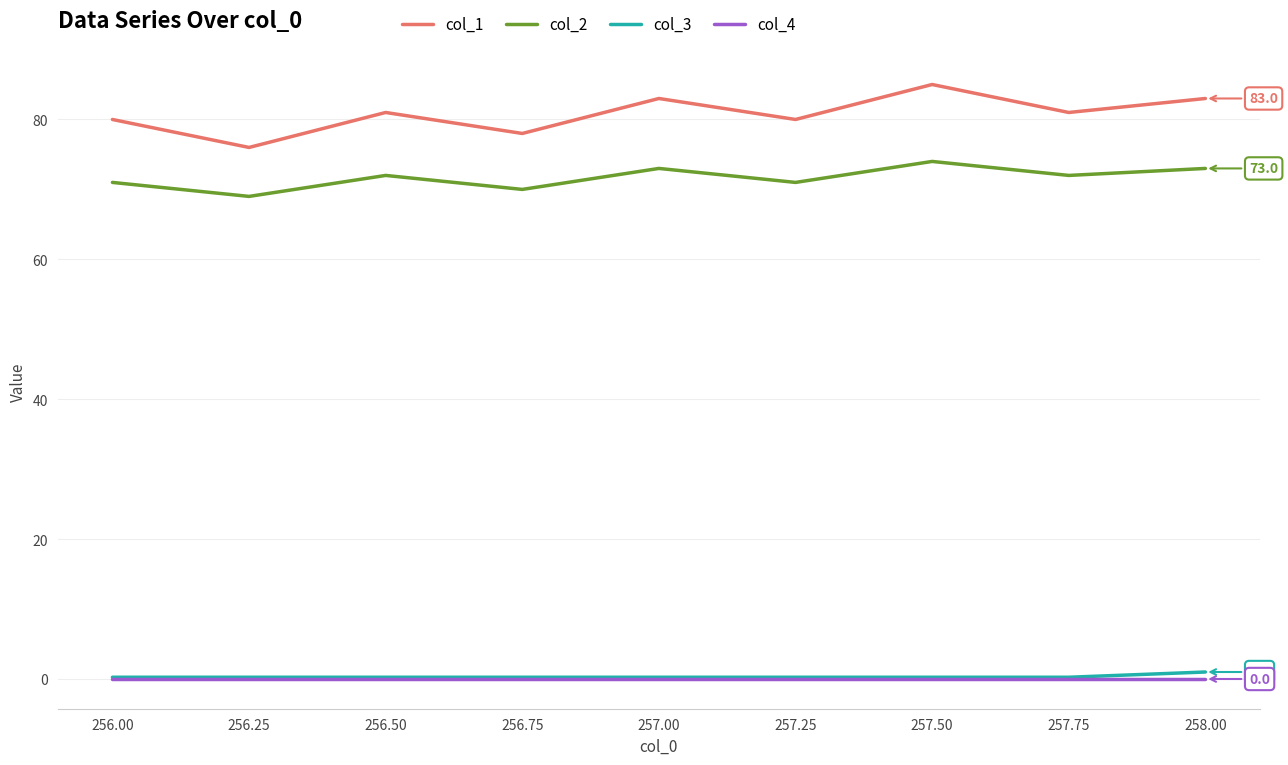

What is the lowest value of the col_1 series?

76.0